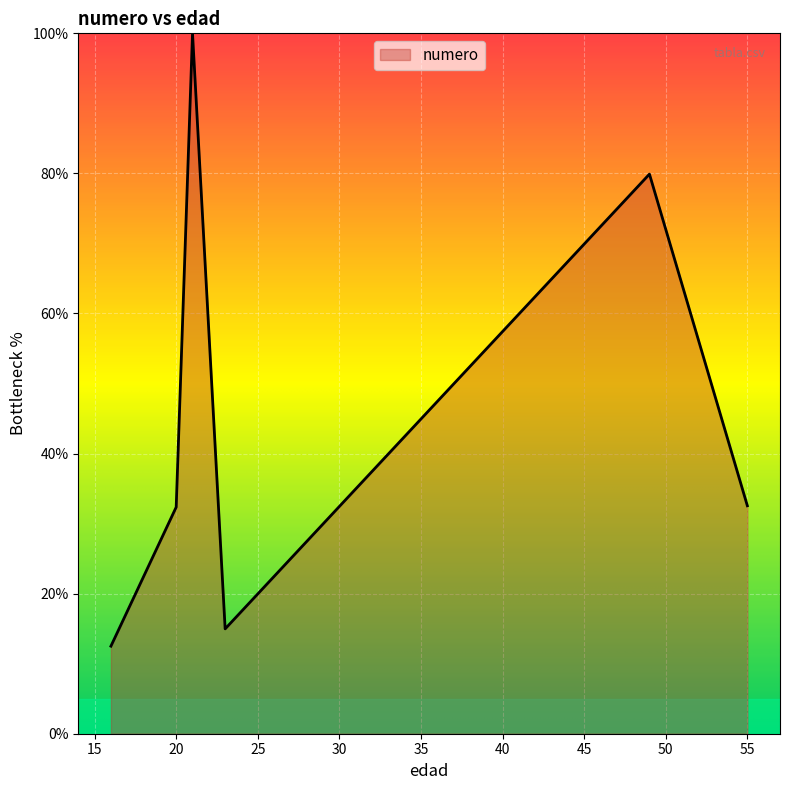

How many lines are shown in the chart?

1